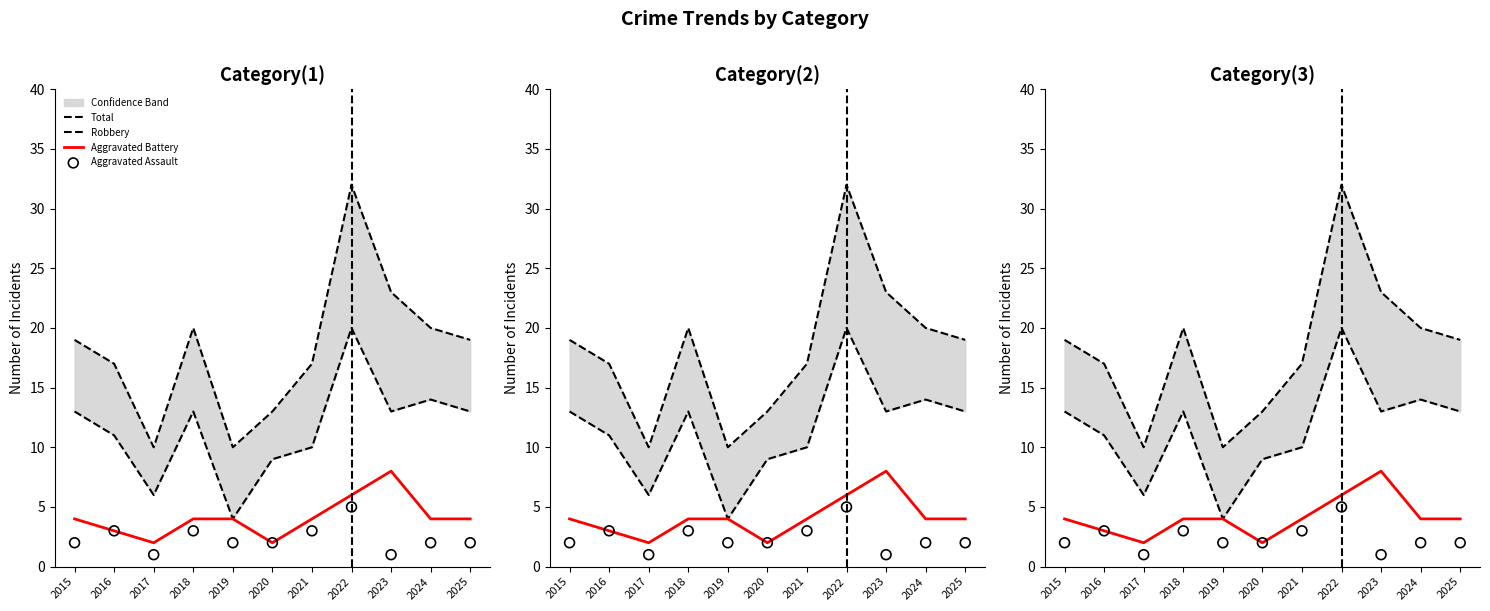

What is the total value across all series at 2016?

34